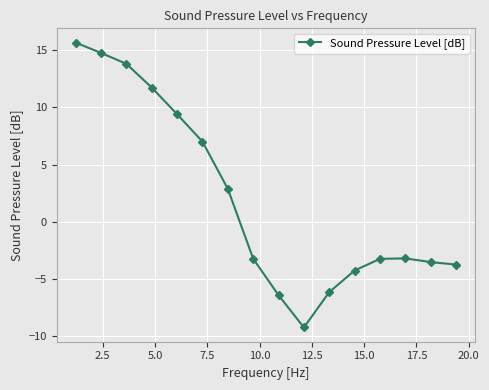

How many lines are shown in the chart?

1